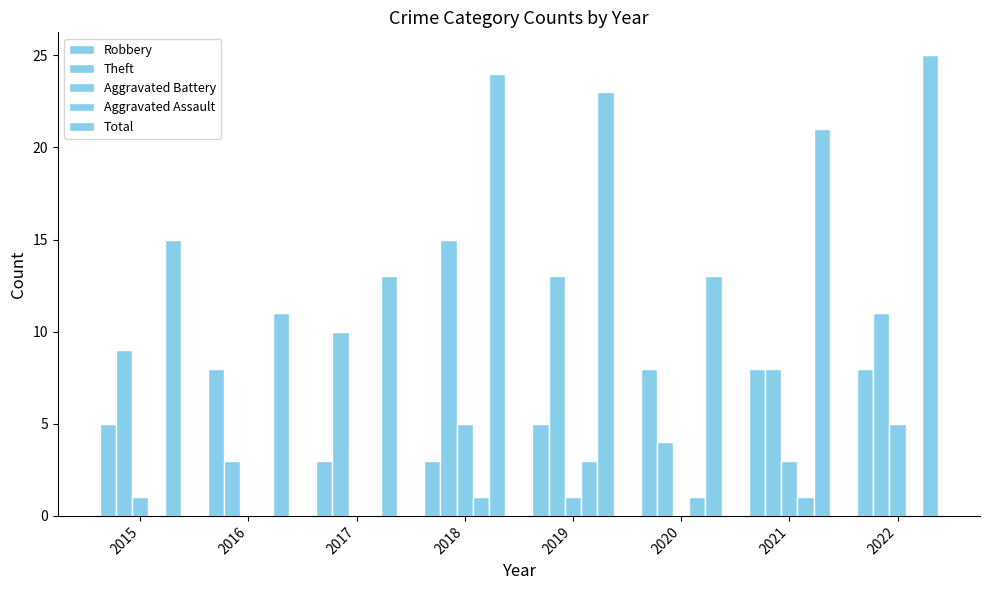

True or false: Aggravated Battery has a value of 1 at 2019.

True